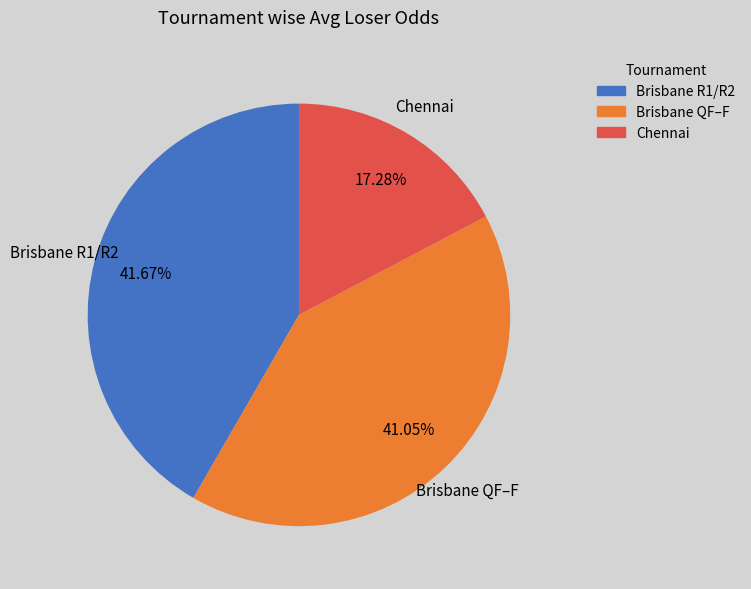

Is there a majority slice in this chart?

No